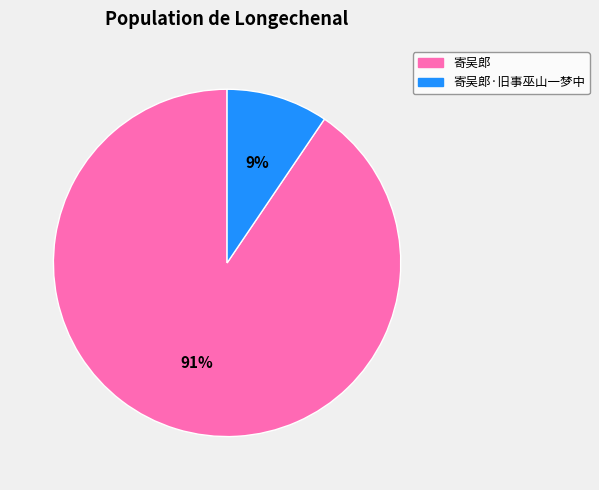

To the nearest percent, what percentage of the pie is 寄吴郎?

91%